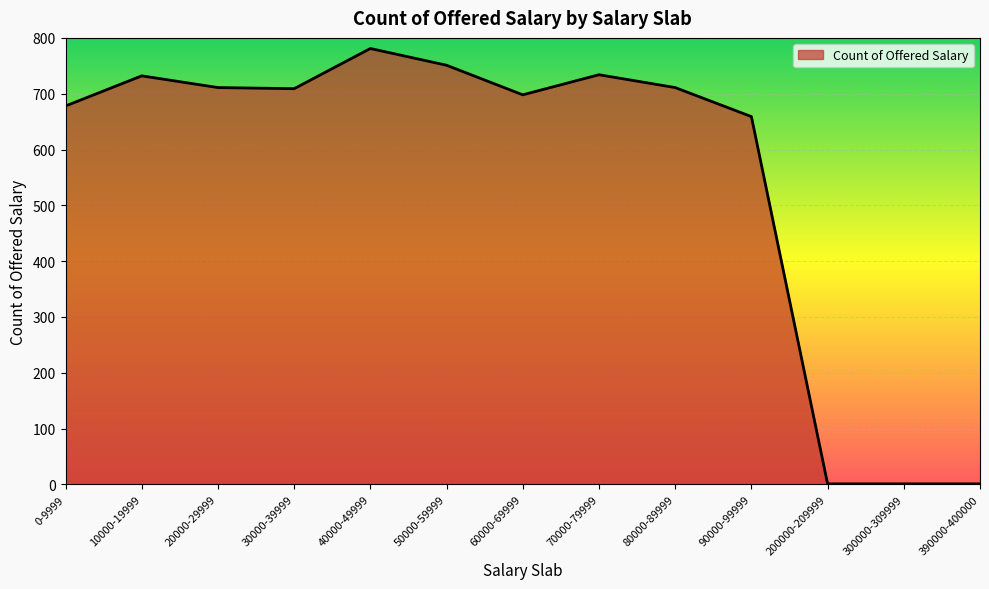

Between 30000-39999 and 40000-49999, which is larger?

40000-49999